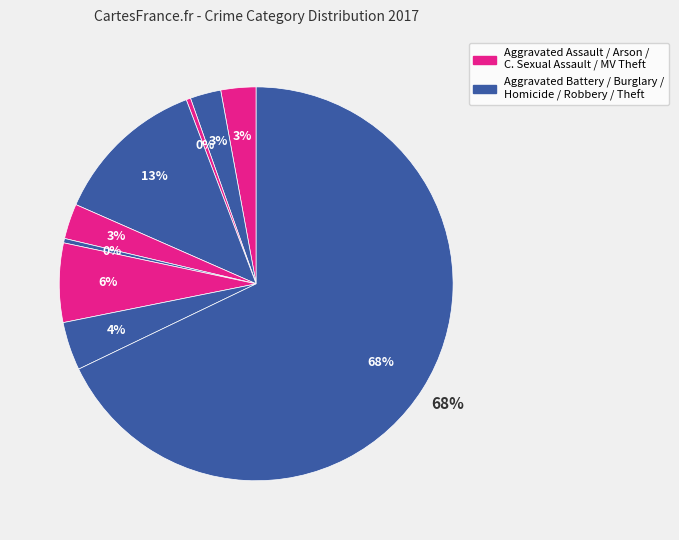

Do Theft and Robbery together represent more than half of the pie?

Yes